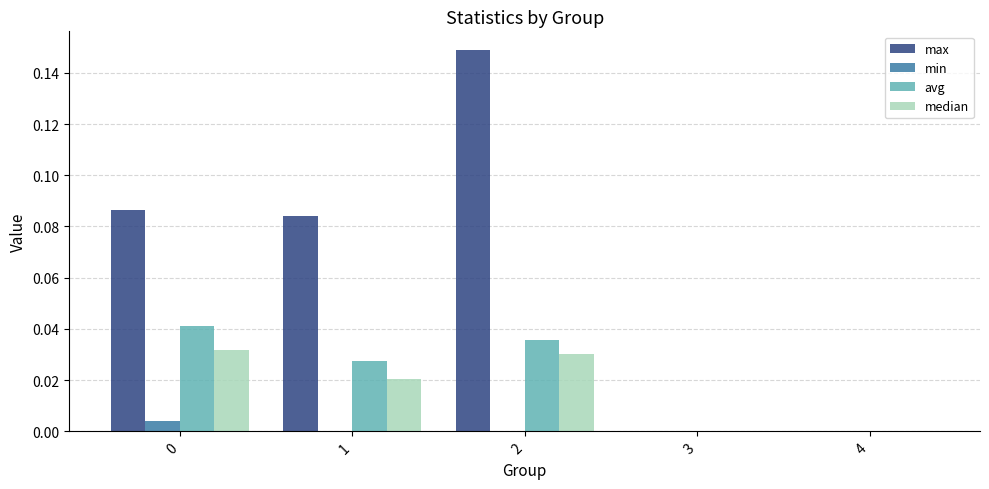

How many series are shown in this chart?

4